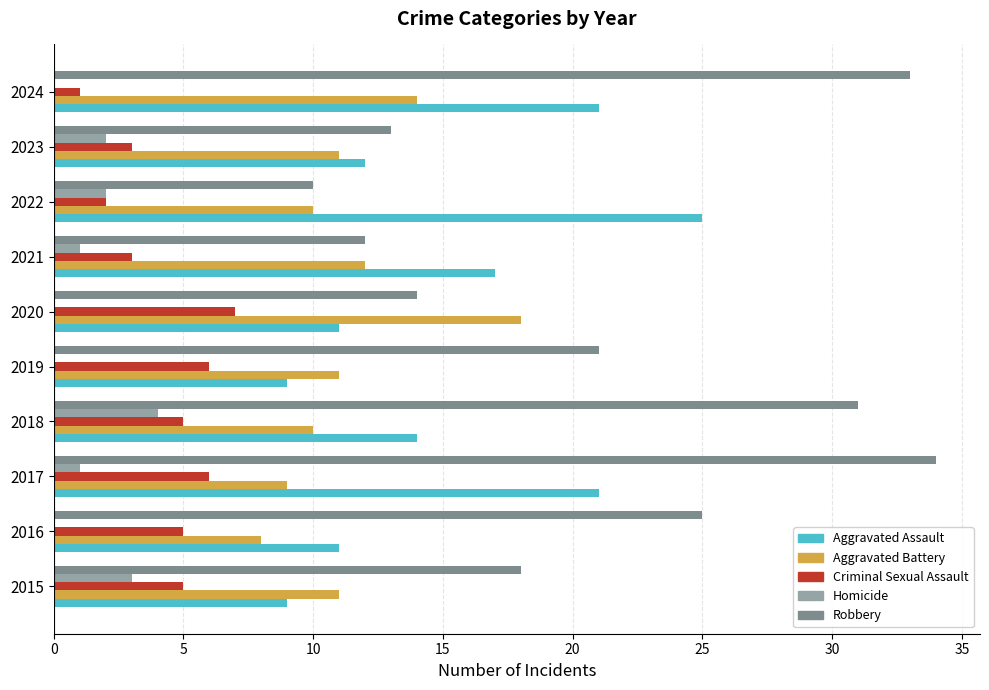

Which category has the highest value in the Homicide series?

2018